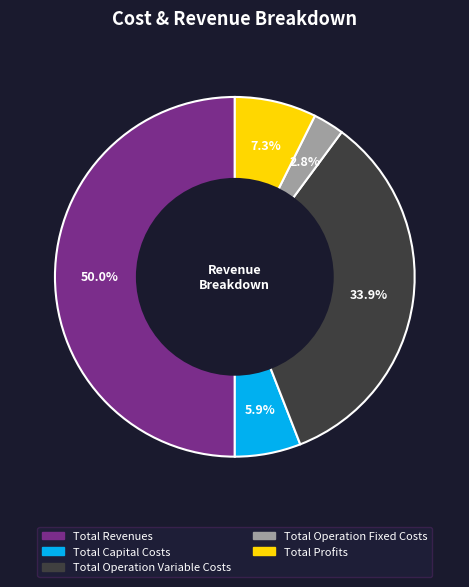

Which category has the biggest portion of the pie?

Total Revenues